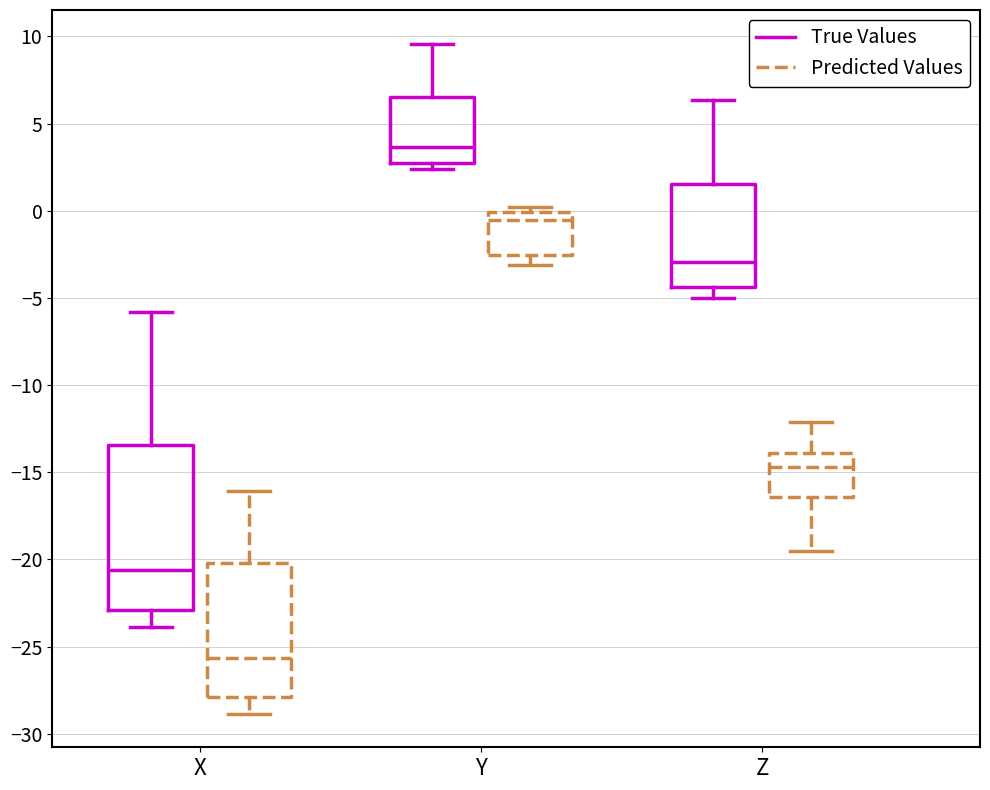

Reading left to right, read every box against the y-axis: the position of its median line, the range the box covers, and the ends of its whiskers. The values are not printed on the chart, so give them approximately, as read against the axis.

X (True Values): median -20.5, box -23.0 to -13.5, whiskers -24.0 to -6.0
X (Predicted Values): median -25.5, box -28.0 to -20.0, whiskers -29.0 to -16.0
Y (True Values): median 3.5, box 3.0 to 6.5, whiskers 2.5 to 9.5
Y (Predicted Values): median -0.5, box -2.5 to 0.0, whiskers -3.0 to 0.0 (just above the box's upper edge)
Z (True Values): median -3.0, box -4.5 to 1.5, whiskers -5.0 to 6.5
Z (Predicted Values): median -14.5, box -16.5 to -14.0, whiskers -19.5 to -12.0